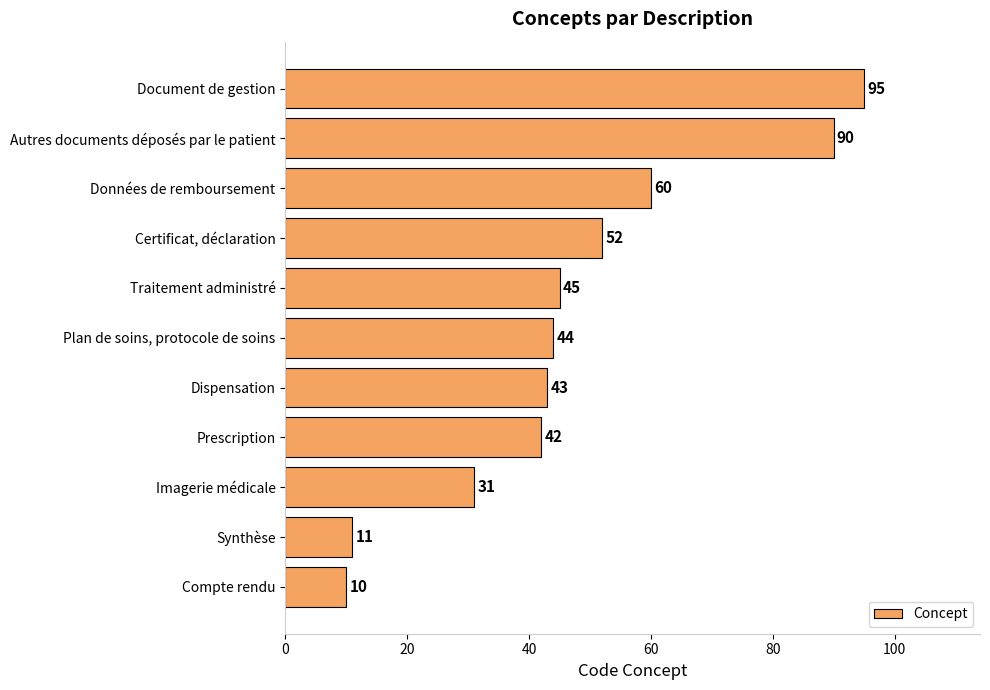

The chart shows a value of 90 at Autres documents déposés par le patient. True or false?

True